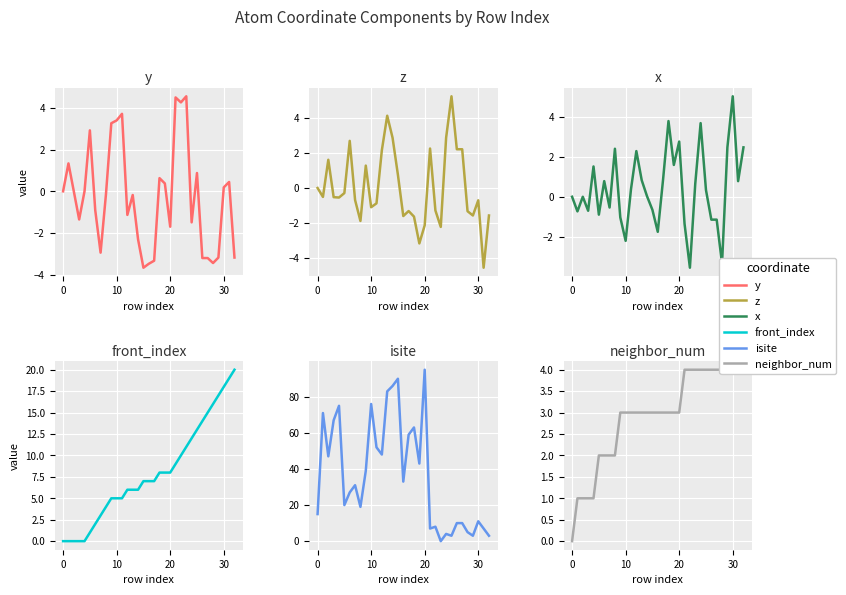

Count the number of categories in the chart.

33